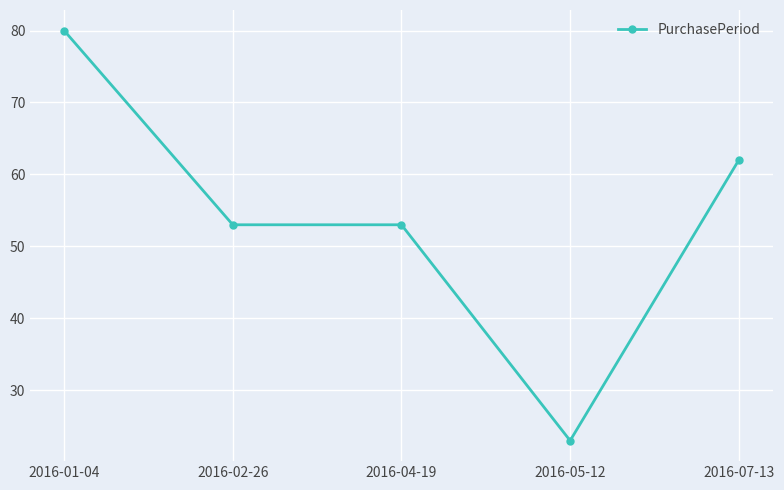

Is it true that the value at 2016-01-04 is 41?

False